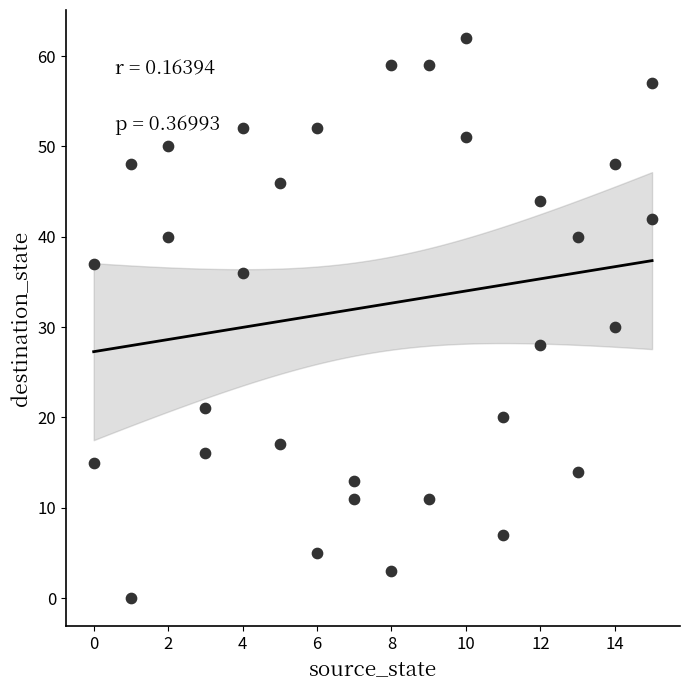

What is the range of Y values (max minus min)?

62